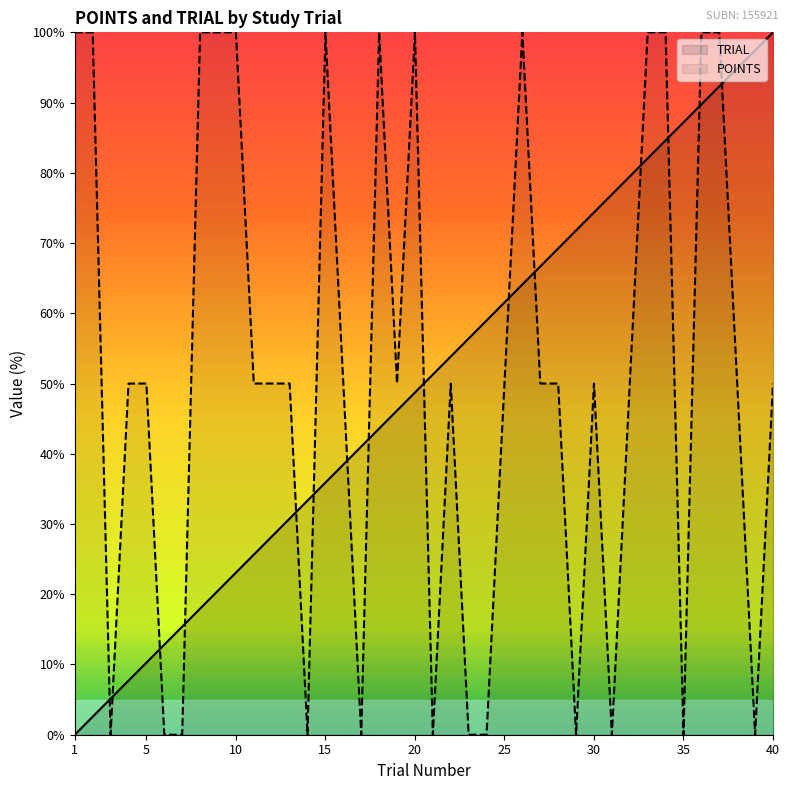

What are all the series names shown in the legend?

TRIAL, POINTS